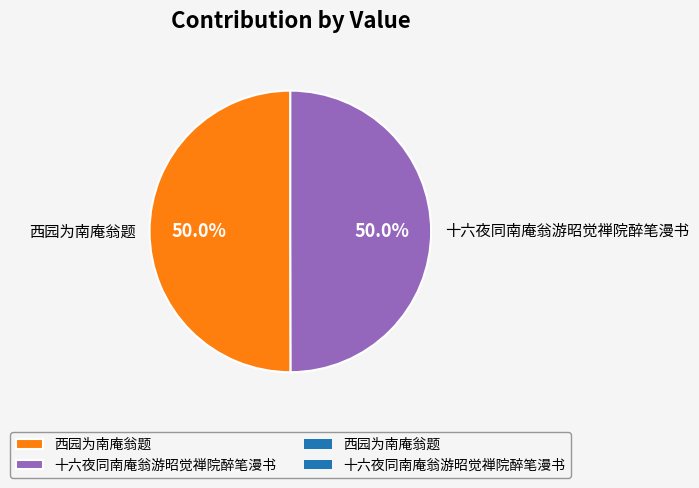

What is the ratio of the value at 十六夜同南庵翁游昭觉禅院醉笔漫书 to the value at 西园为南庵翁题?

1.0